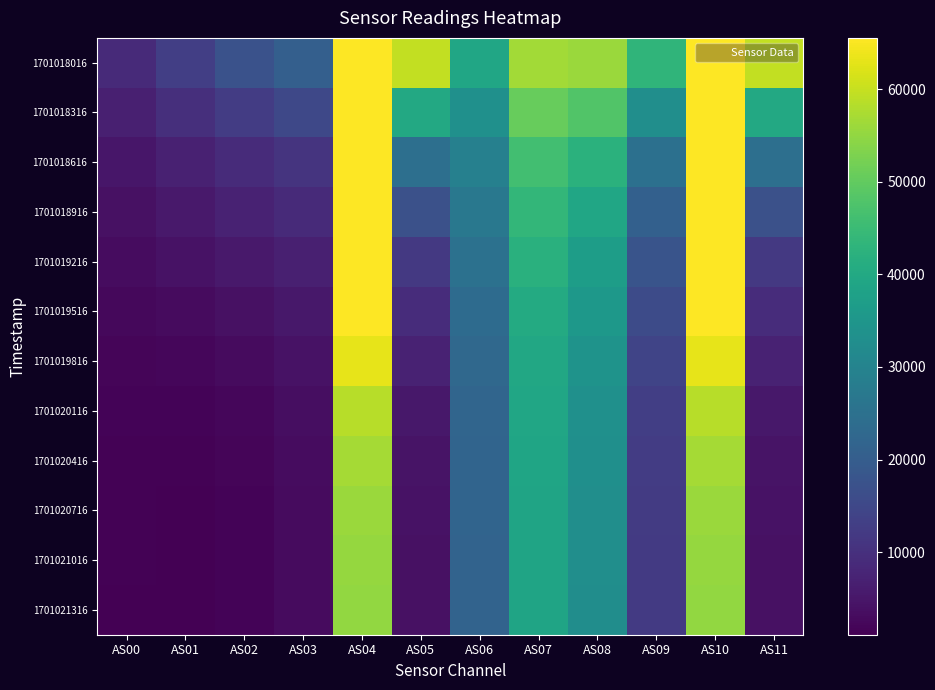

Reading left to right, what are all the values shown in this chart?

1701018016: AS00=8855	AS01=13125	AS02=17193	AS03=20474	AS04=65535	AS05=59648	AS06=39142	AS07=56537	AS08=55749	AS09=43220	AS10=65535	AS11=59711
1701018316: AS00=6659	AS01=9668	AS02=12596	AS03=15017	AS04=65535	AS05=39894	AS06=33427	AS07=50501	AS08=48050	AS09=32944	AS10=65535	AS11=39896
1701018616: AS00=4952	AS01=7003	AS02=9077	AS03=10852	AS04=65535	AS05=24618	AS06=29151	AS07=46000	AS08=42169	AS09=24829	AS10=65535	AS11=24634
1701018916: AS00=4061	AS01=5604	AS02=7256	AS03=8723	AS04=65535	AS05=17003	AS06=26957	AS07=43720	AS08=39279	AS09=20955	AS10=65535	AS11=16998
1701019216: AS00=3186	AS01=4186	AS02=5455	AS03=6769	AS04=65535	AS05=11794	AS06=25144	AS07=41995	AS08=37079	AS09=17932	AS10=65535	AS11=11798
1701019516: AS00=2400	AS01=2884	AS02=3853	AS03=5149	AS04=65535	AS05=9230	AS06=23658	AS07=40571	AS08=35331	AS09=15724	AS10=65535	AS11=9236
1701019816: AS00=1991	AS01=2209	AS02=3004	AS03=4263	AS04=63054	AS05=7282	AS06=22823	AS07=39691	AS08=34166	AS09=14235	AS10=63057	AS11=7284
1701020116: AS00=1620	AS01=1595	AS02=2245	AS03=3499	AS04=58625	AS05=5286	AS06=22199	AS07=39134	AS08=33430	AS09=13021	AS10=58622	AS11=5292
1701020416: AS00=1467	AS01=1335	AS02=1923	AS03=3183	AS04=56835	AS05=4570	AS06=21942	AS07=38890	AS08=33117	AS09=12529	AS10=56853	AS11=4572
1701020716: AS00=1380	AS01=1187	AS02=1738	AS03=3005	AS04=55758	AS05=4202	AS06=21763	AS07=38714	AS08=32868	AS09=12237	AS10=55770	AS11=4206
1701021016: AS00=1331	AS01=1103	AS02=1635	AS03=2911	AS04=55280	AS05=4014	AS06=21716	AS07=38700	AS08=32820	AS09=12119	AS10=55294	AS11=4016
1701021316: AS00=1314	AS01=1076	AS02=1600	AS03=2874	AS04=54997	AS05=3956	AS06=21664	AS07=38604	AS08=32702	AS09=12038	AS10=55023	AS11=3960